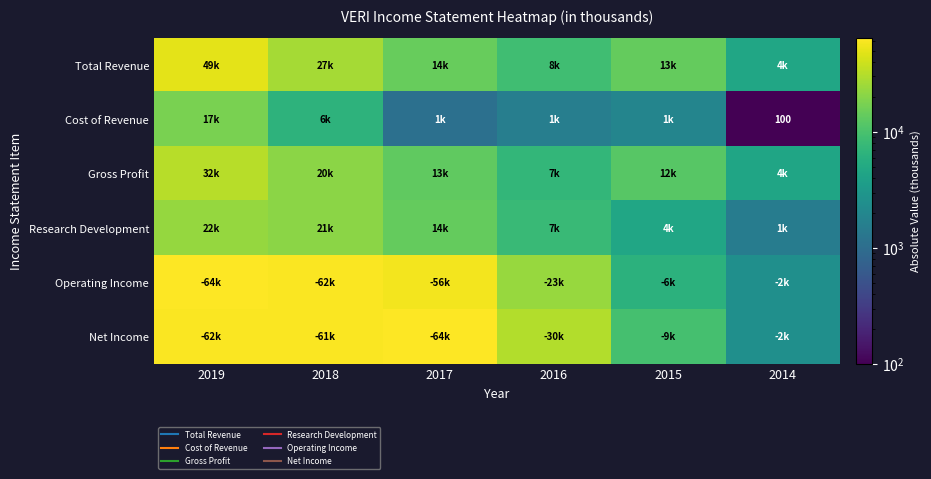

Which series has the widest spread of values?

Operating Income